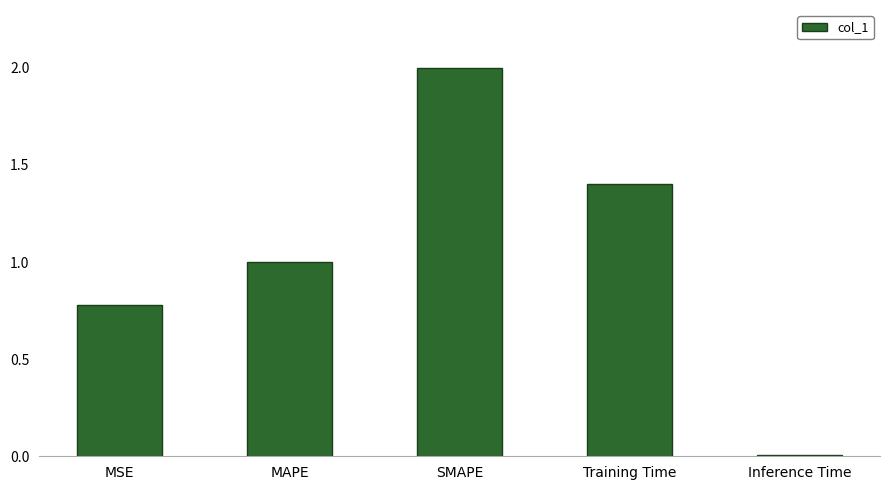

How many bars are there in total?

5